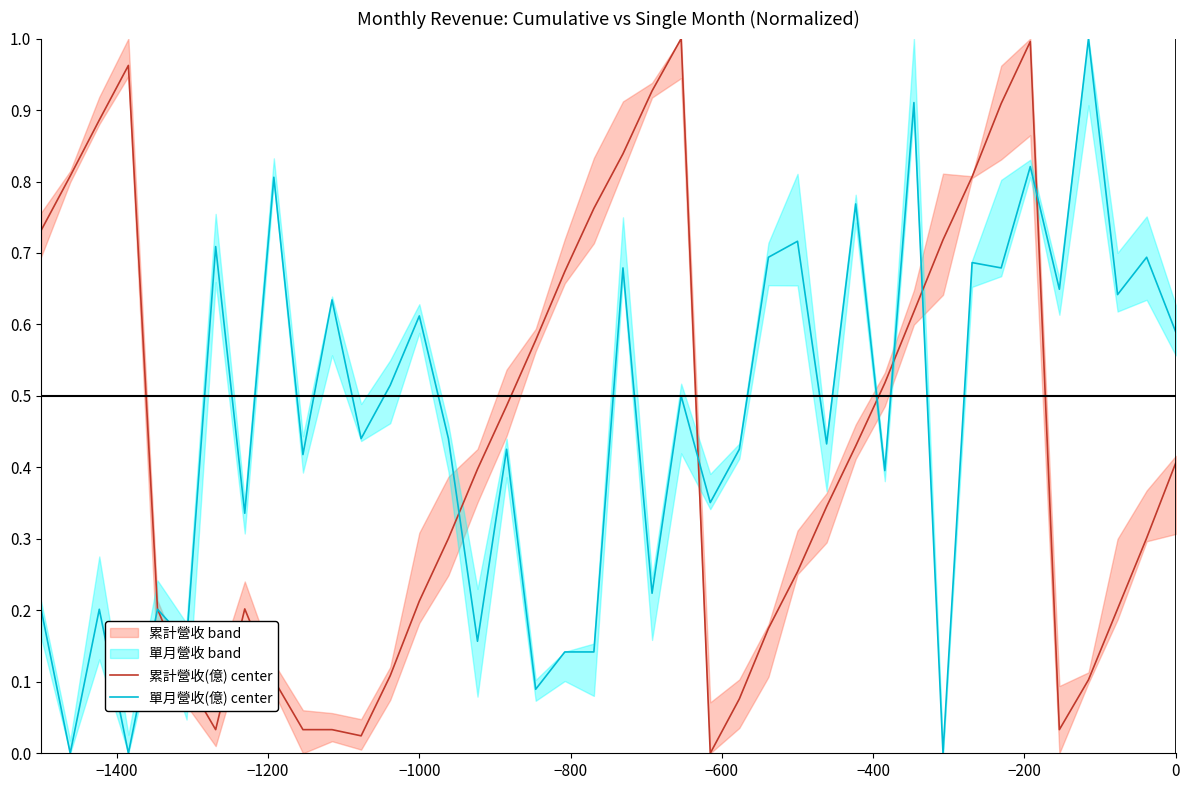

How many interior local valleys does the 單月營收(億) center series have?

16